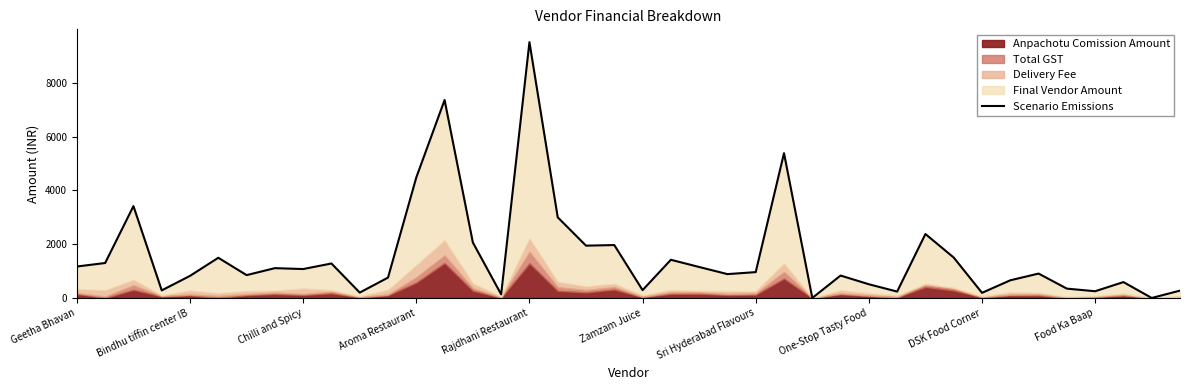

What is the approximate value at 37?

590.8